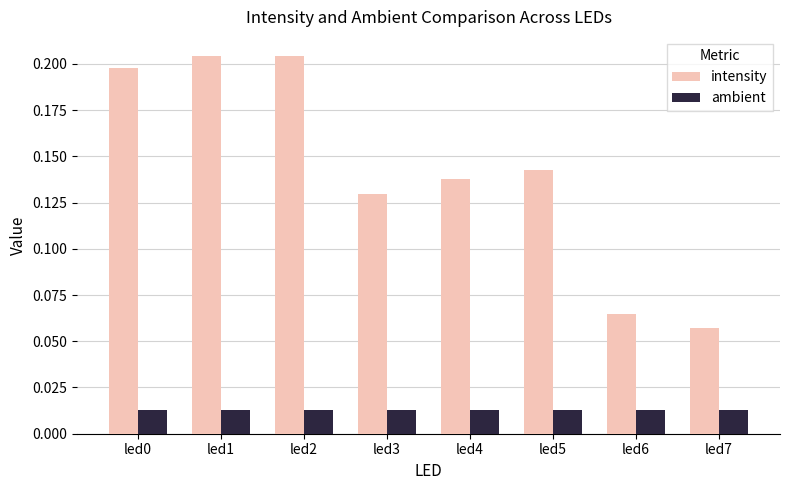

Does the chart contain any negative values?

No